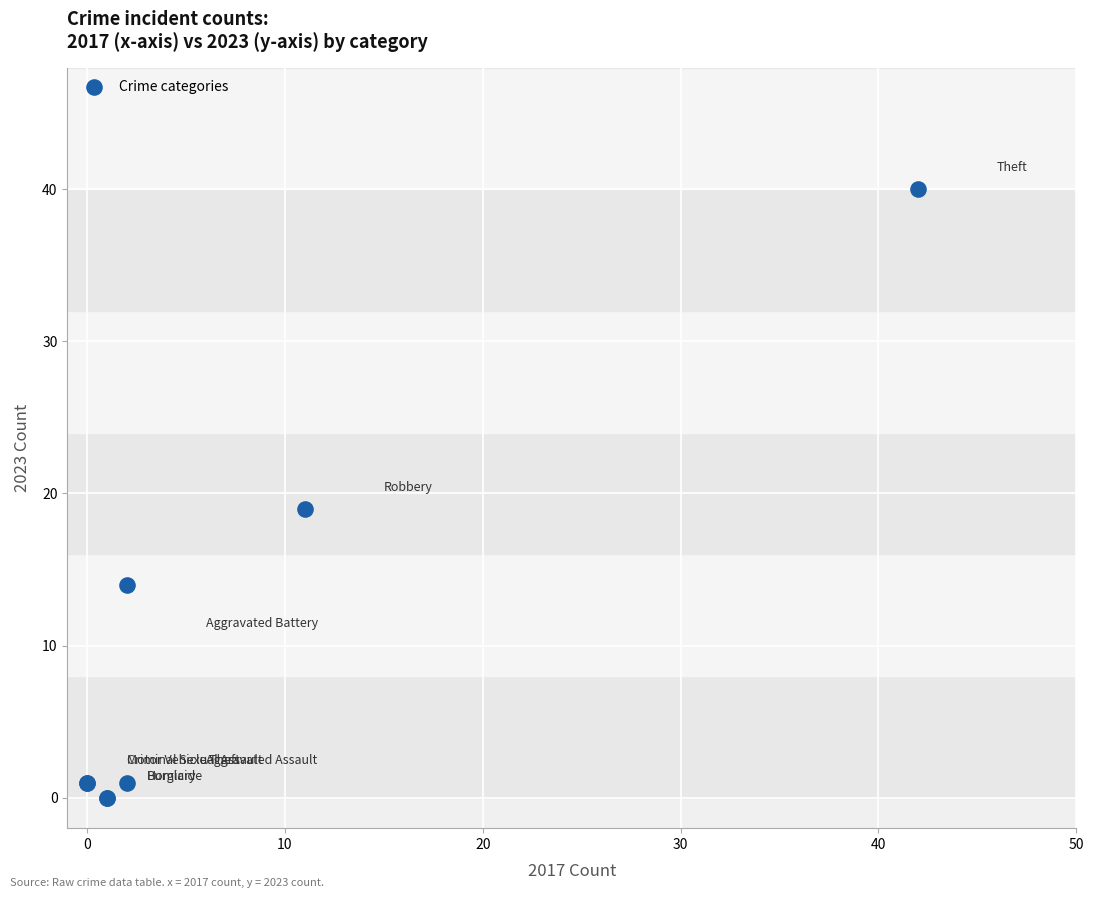

What Y value in the scatter plot is closest to 20?

19